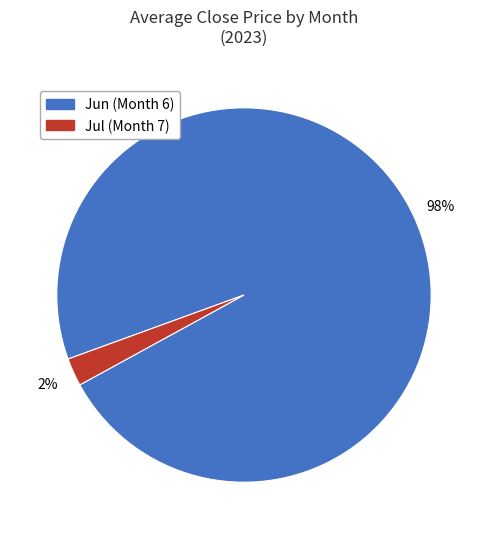

Does any single category account for the majority?

Yes